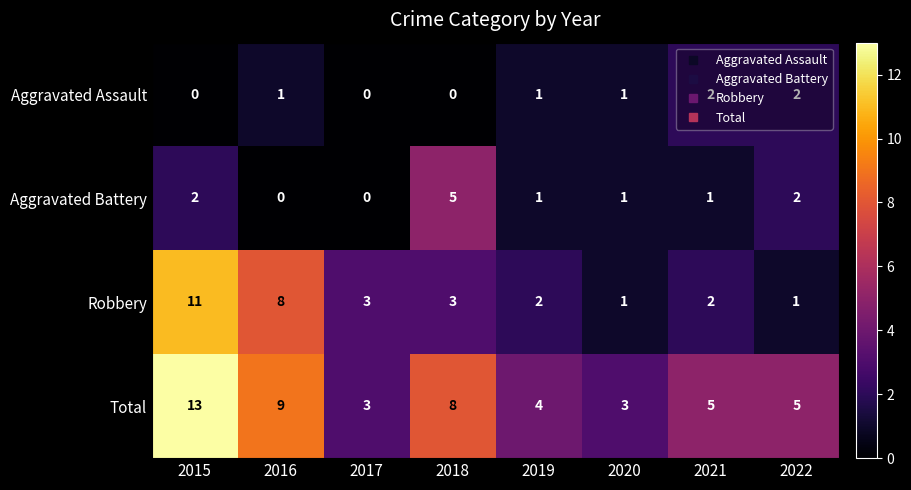

Count the number of data series in this chart.

4